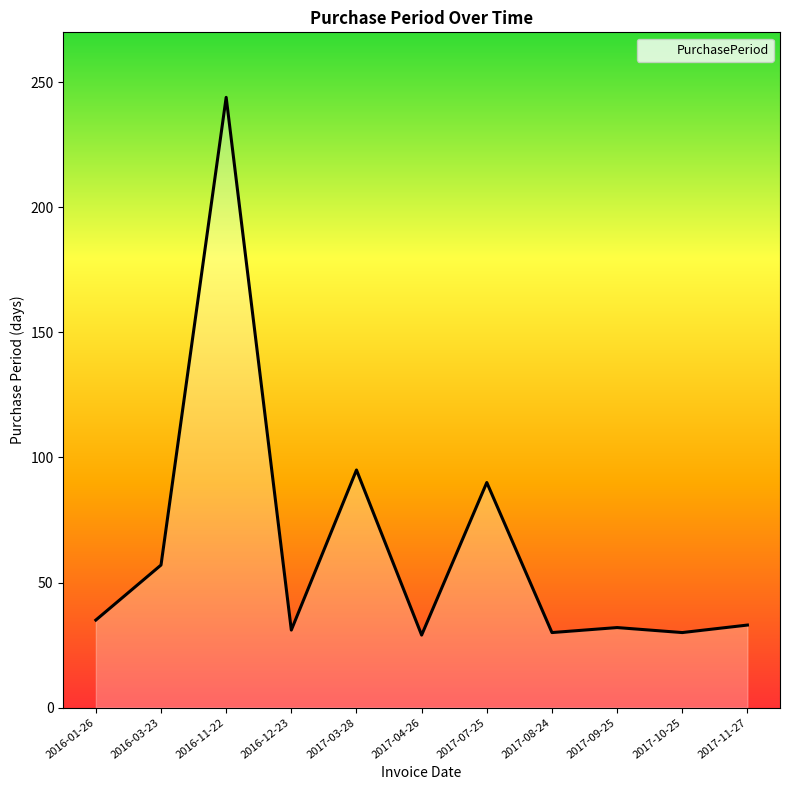

What is the ratio of the value at 2017-03-28 to the value at 2016-11-22?

0.4